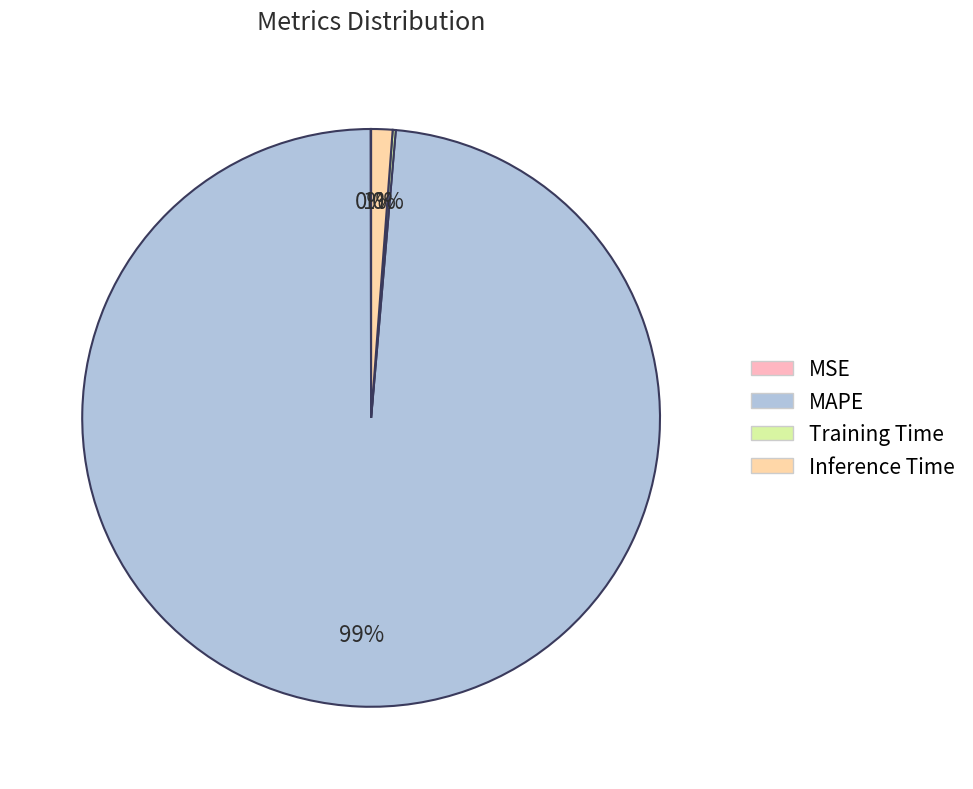

The Inference Time slice represents 11% of the pie. True or false?

False